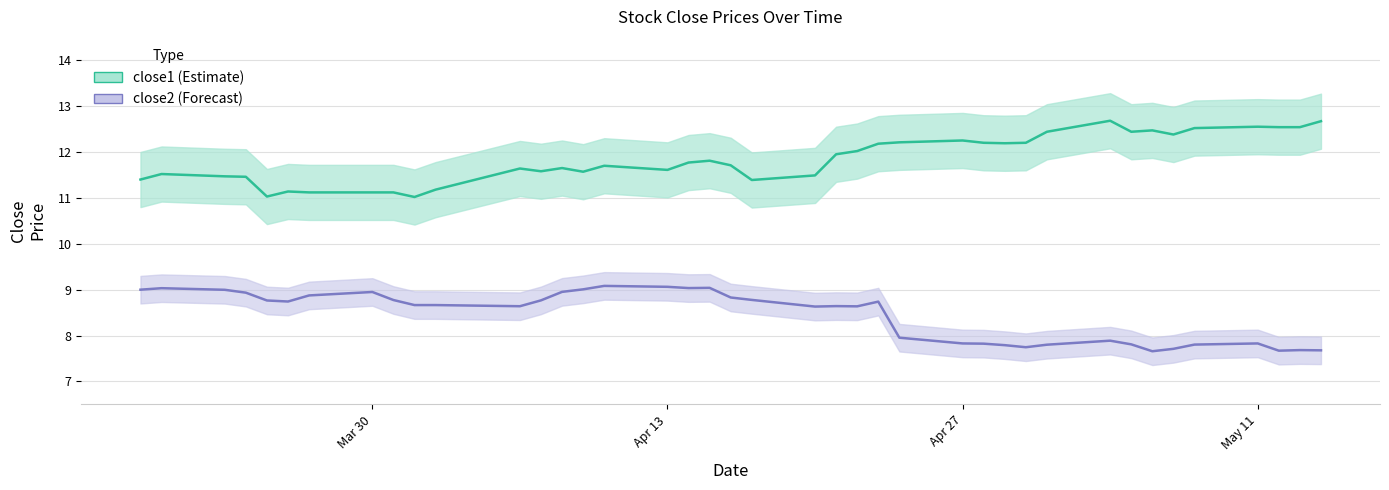

The value of close2 at 12 is 1.9. True or false?

False